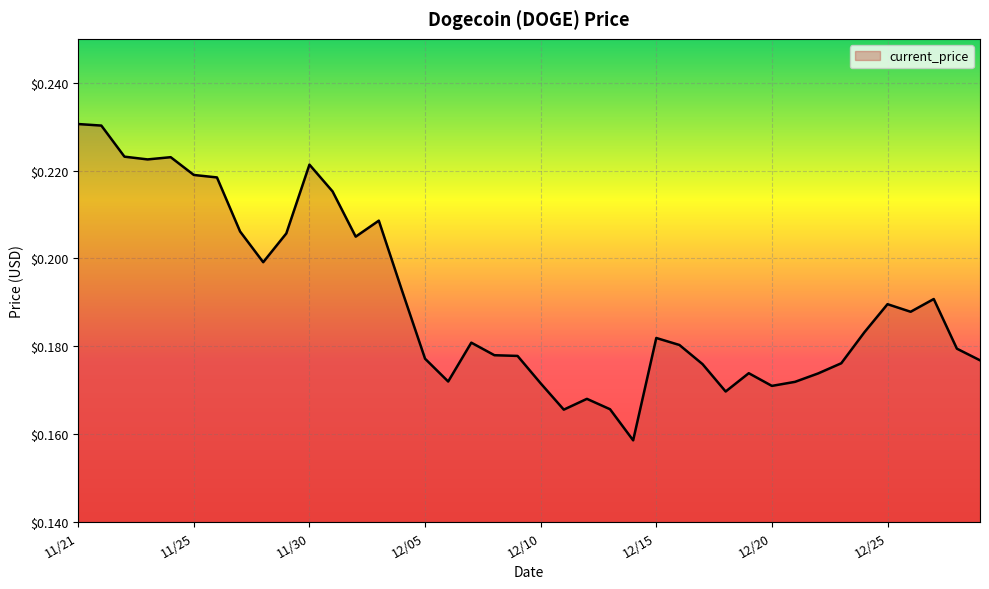

What is the average value?

0.2